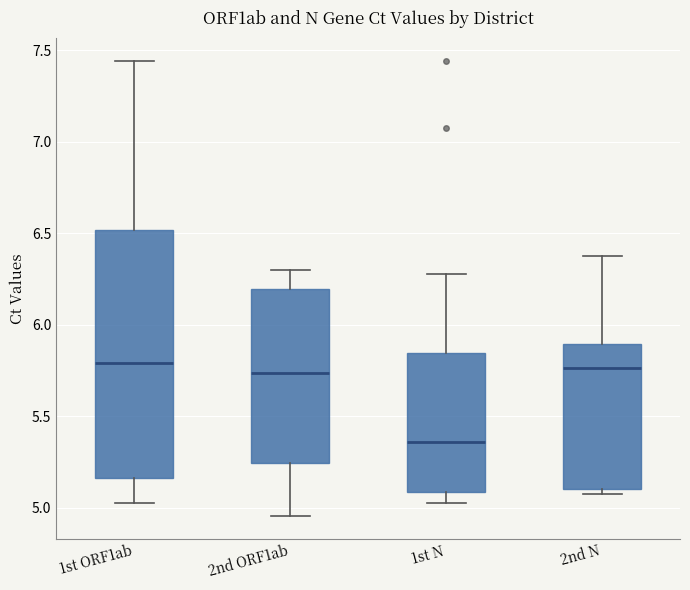

Reading left to right, read every box against the y-axis: the position of its median line, the range the box covers, and the ends of its whiskers. The values are not printed on the chart, so give them approximately, as read against the axis.

1st ORF1ab: median 5.80, box 5.15 to 6.50, whiskers 5.00 to 7.45
2nd ORF1ab: median 5.75, box 5.25 to 6.20, whiskers 4.95 to 6.30
1st N: median 5.35, box 5.10 to 5.85, whiskers 5.00 to 6.30
2nd N: median 5.75, box 5.10 to 5.90, whiskers 5.10 (just below the box's lower edge) to 6.35